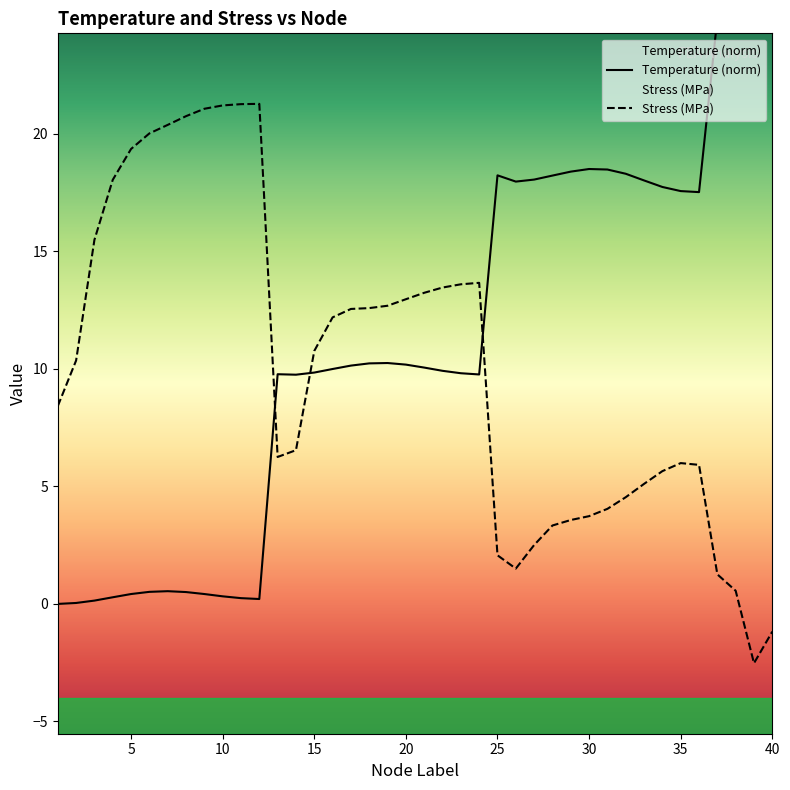

Between which two adjacent categories do Stress_MPa and Temperature first intersect?

12 and 13